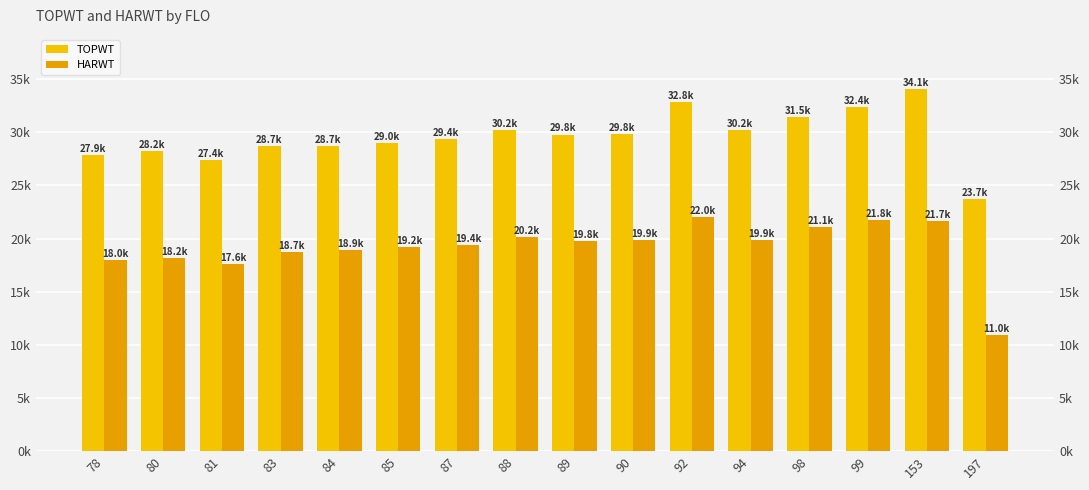

Is the value of HARWT at 90 greater than the value of TOPWT at 81?

No